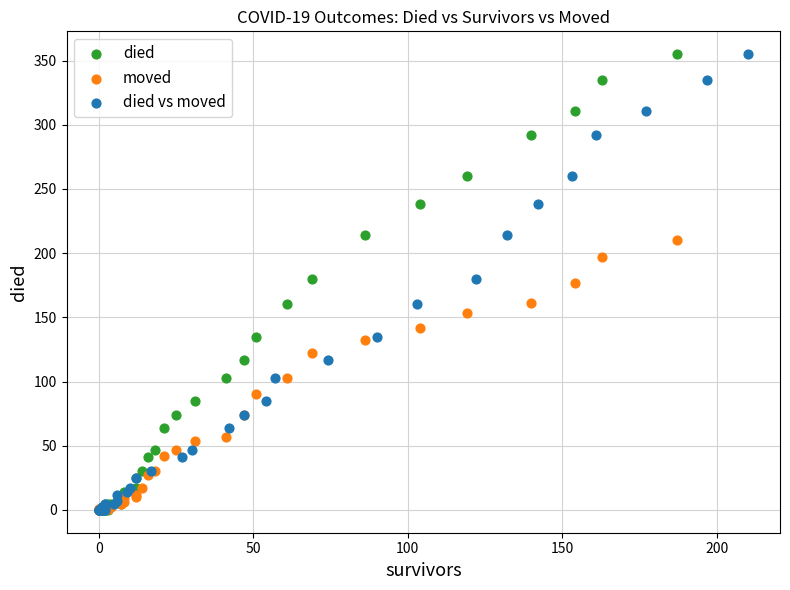

What are all the series names shown in the legend?

died, moved, died vs moved